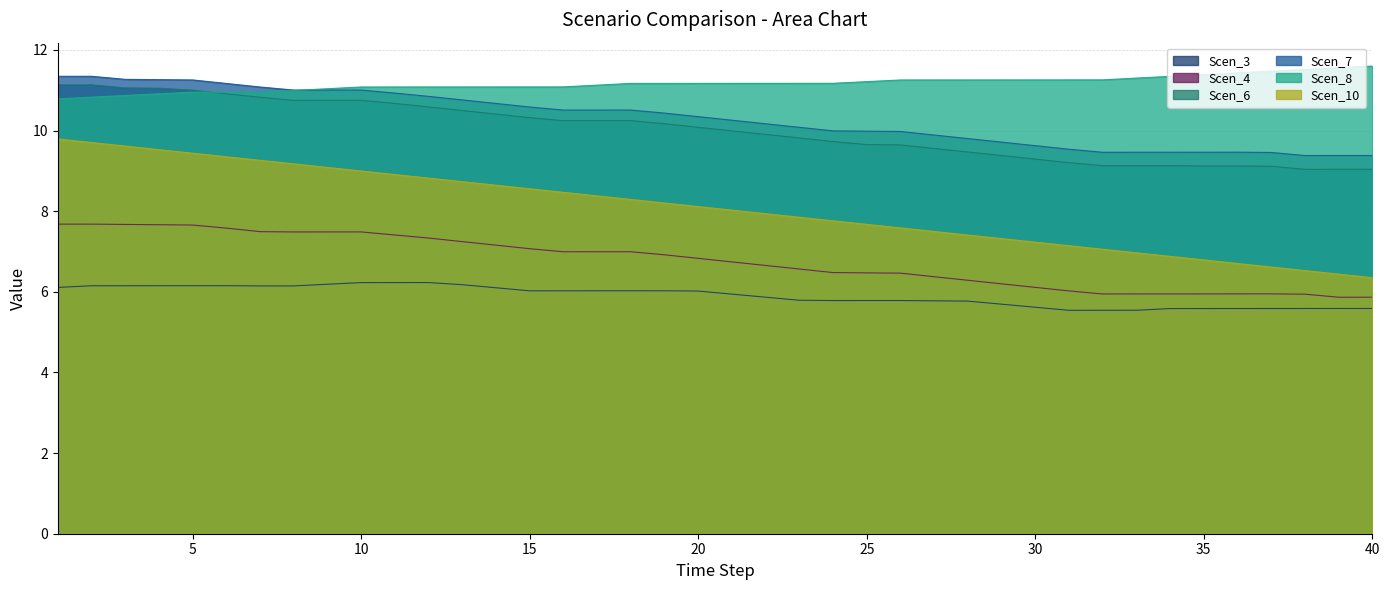

What is the maximum value for Scen_3?

6.2